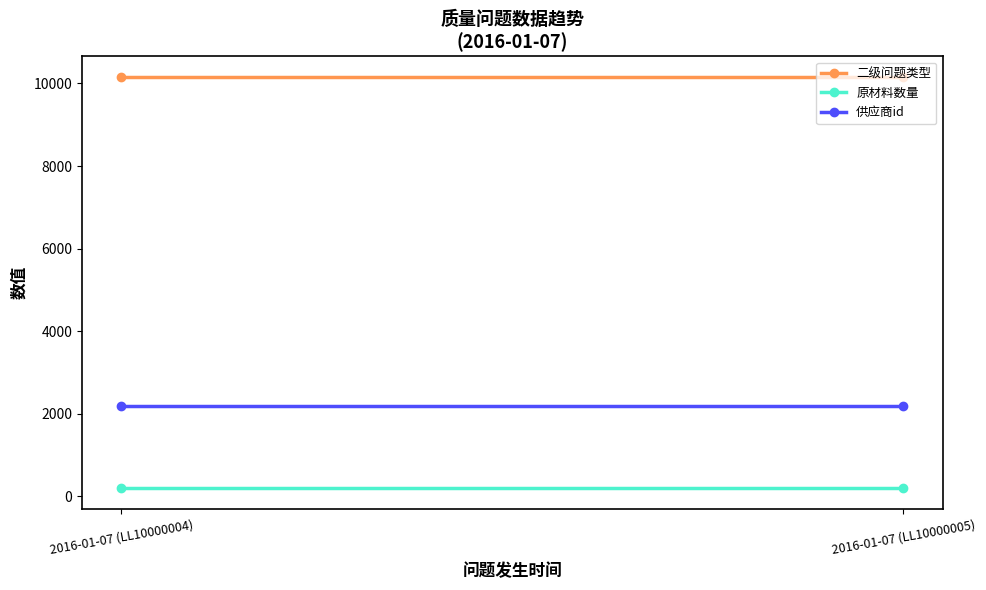

List the series in order of their peak value, highest first.

二级问题类型, 供应商id, 原材料数量